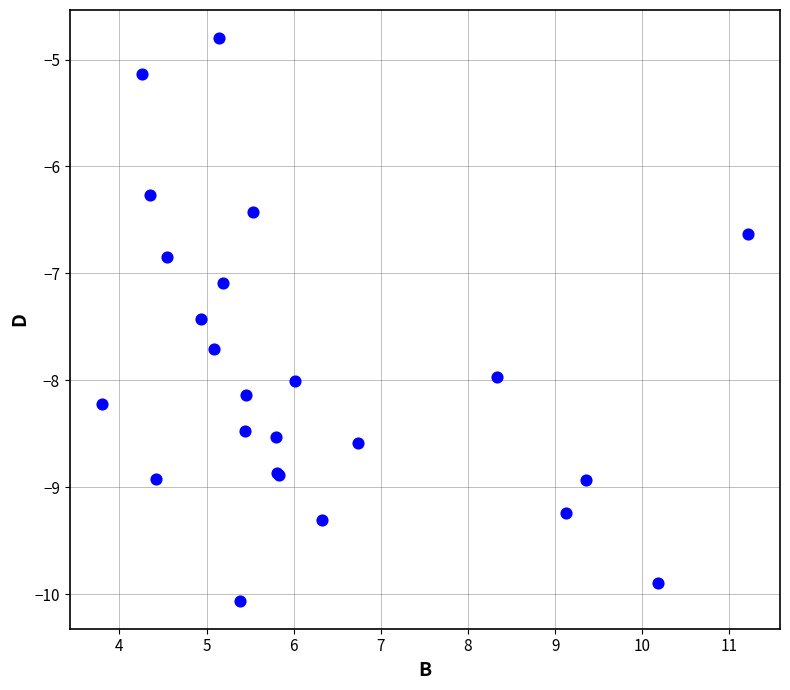

What Y value in the scatter plot is closest to -7?

-7.1